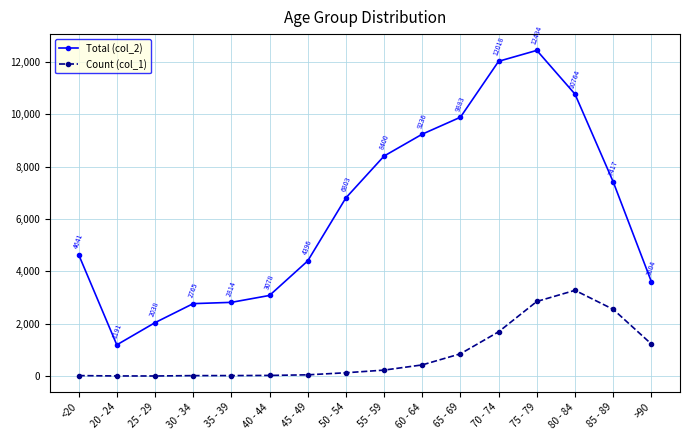

At which category does Count (col_1) reach its first local peak?

80 - 84